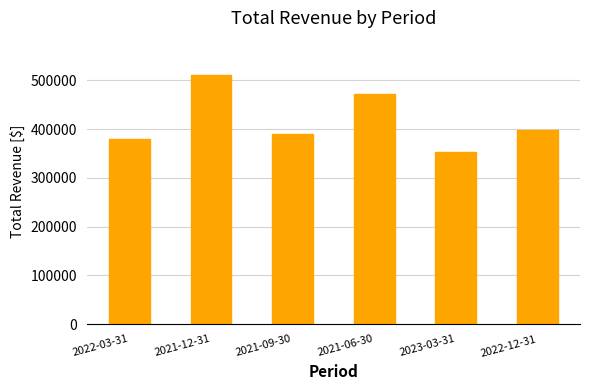

List the labels in order of value, largest first.

2021-12-31, 2021-06-30, 2022-12-31, 2021-09-30, 2022-03-31, 2023-03-31